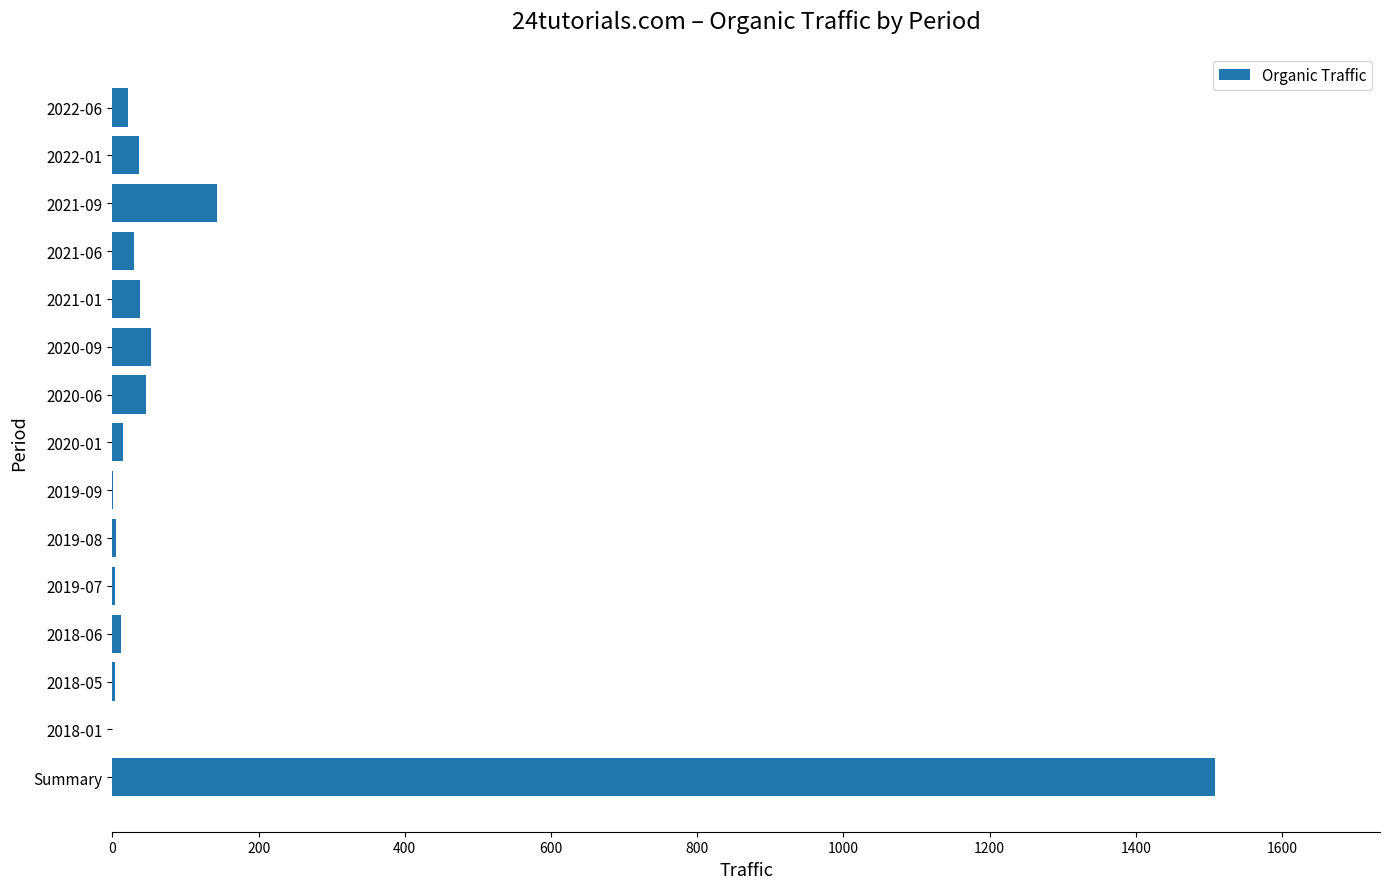

How many data points does each series have?

15